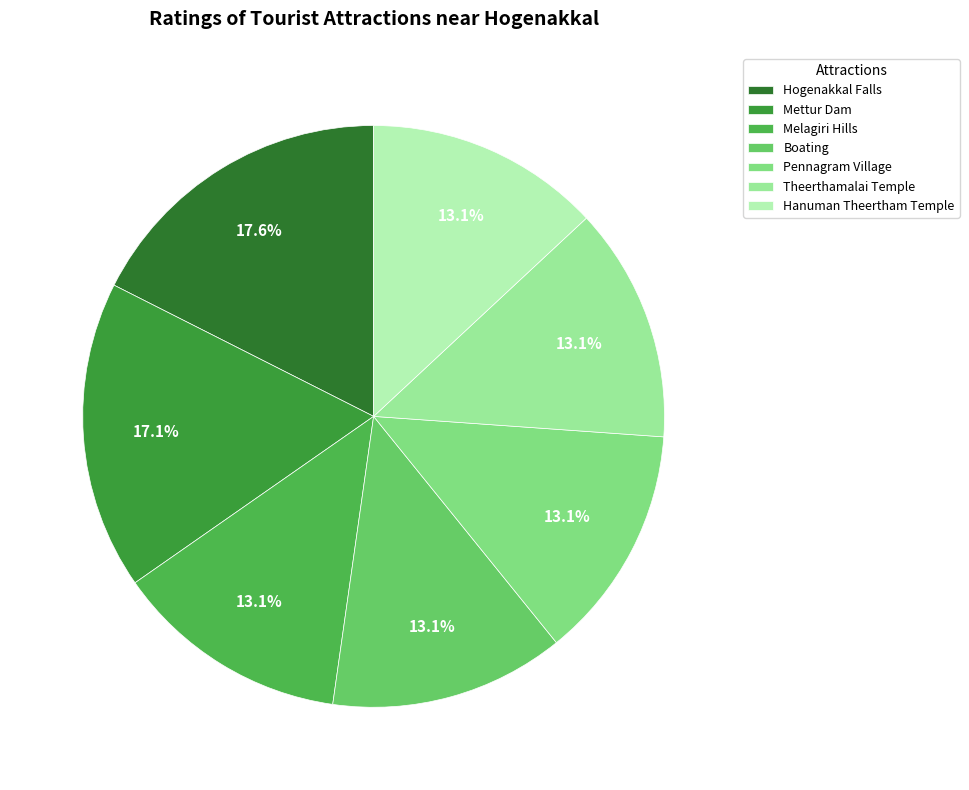

What percentage do Boating and Mettur Dam together represent?

30.2%